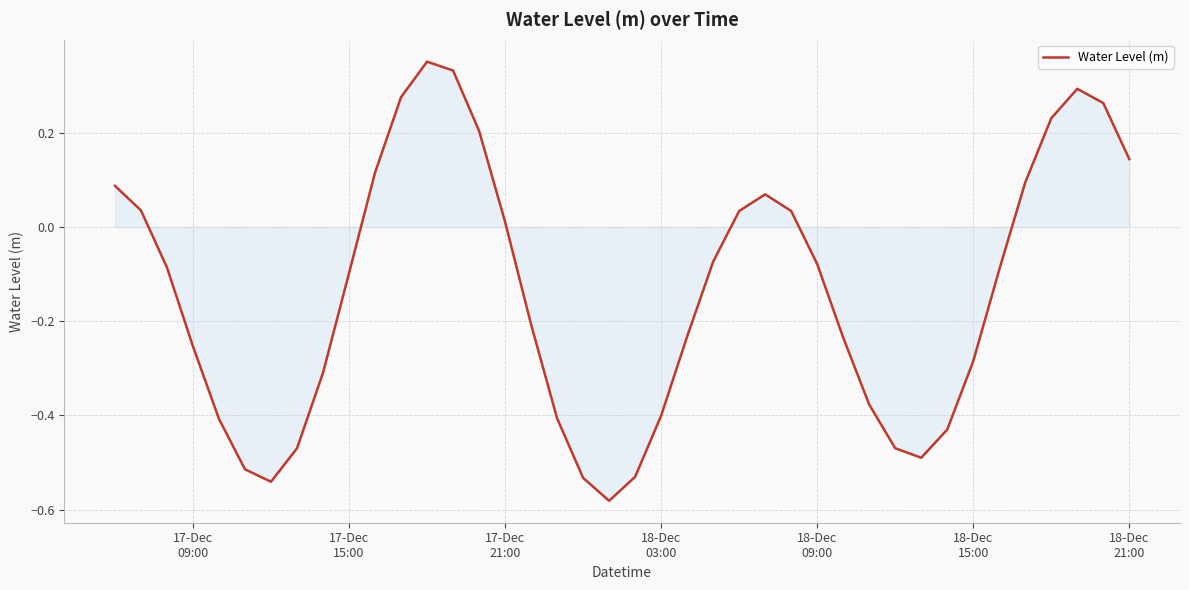

What is the difference between the maximum and minimum values?

0.9